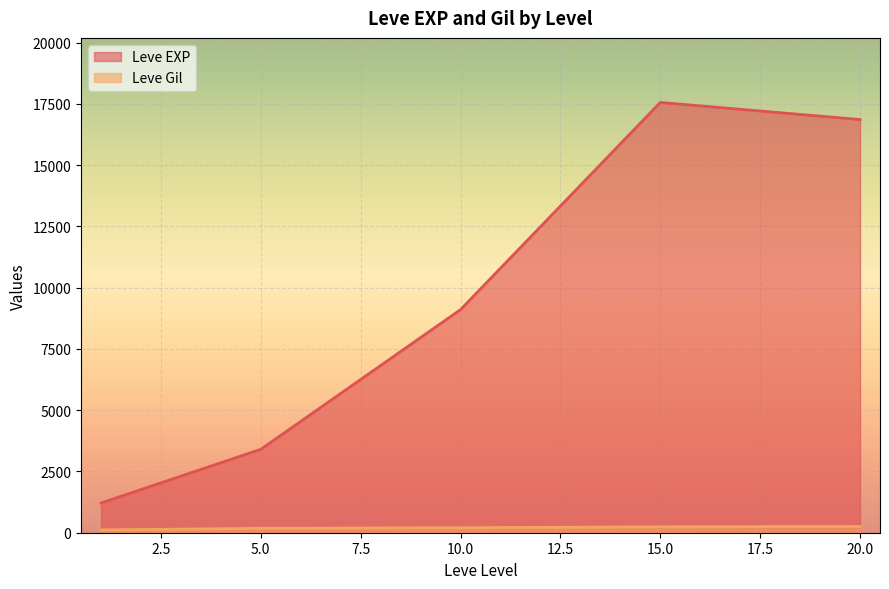

Where is the first local minimum for Leve EXP?

1